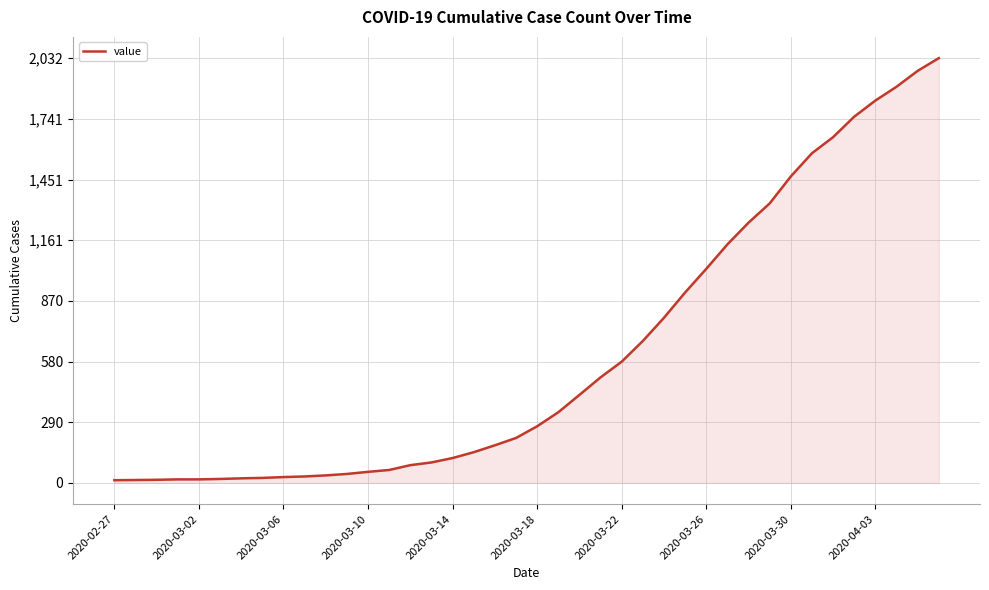

What is the greatest value displayed?

2032